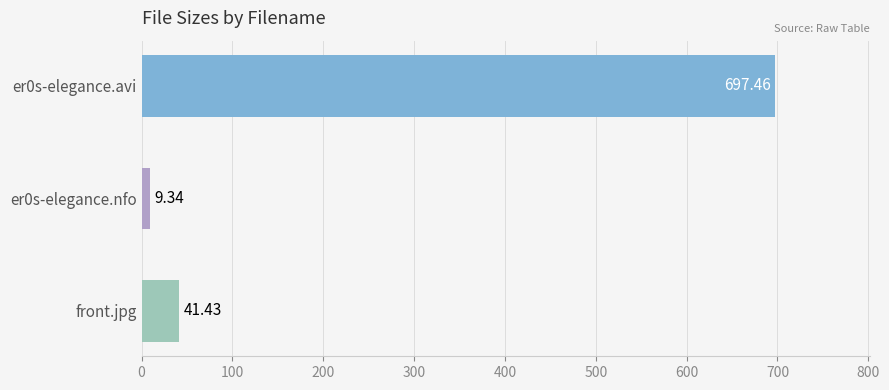

How many bars are there in total?

3